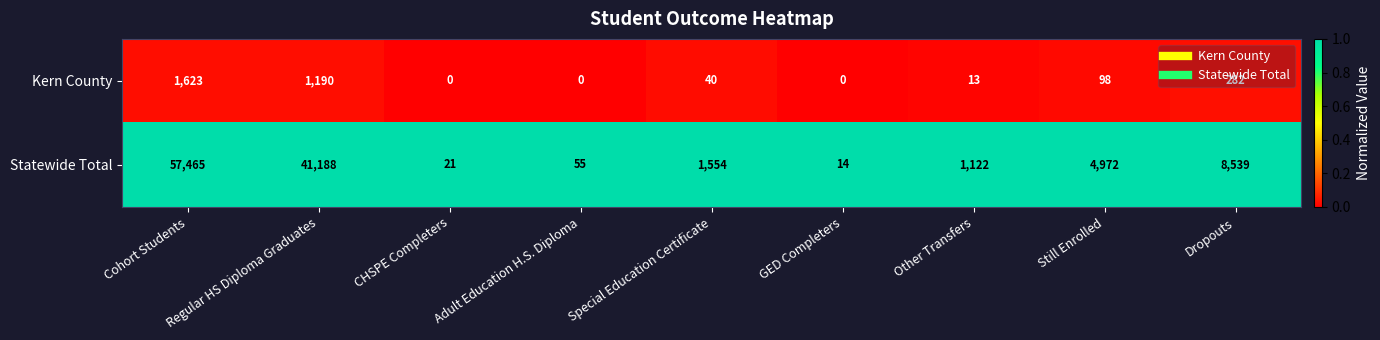

What is the highest value of the Kern County series?

1623